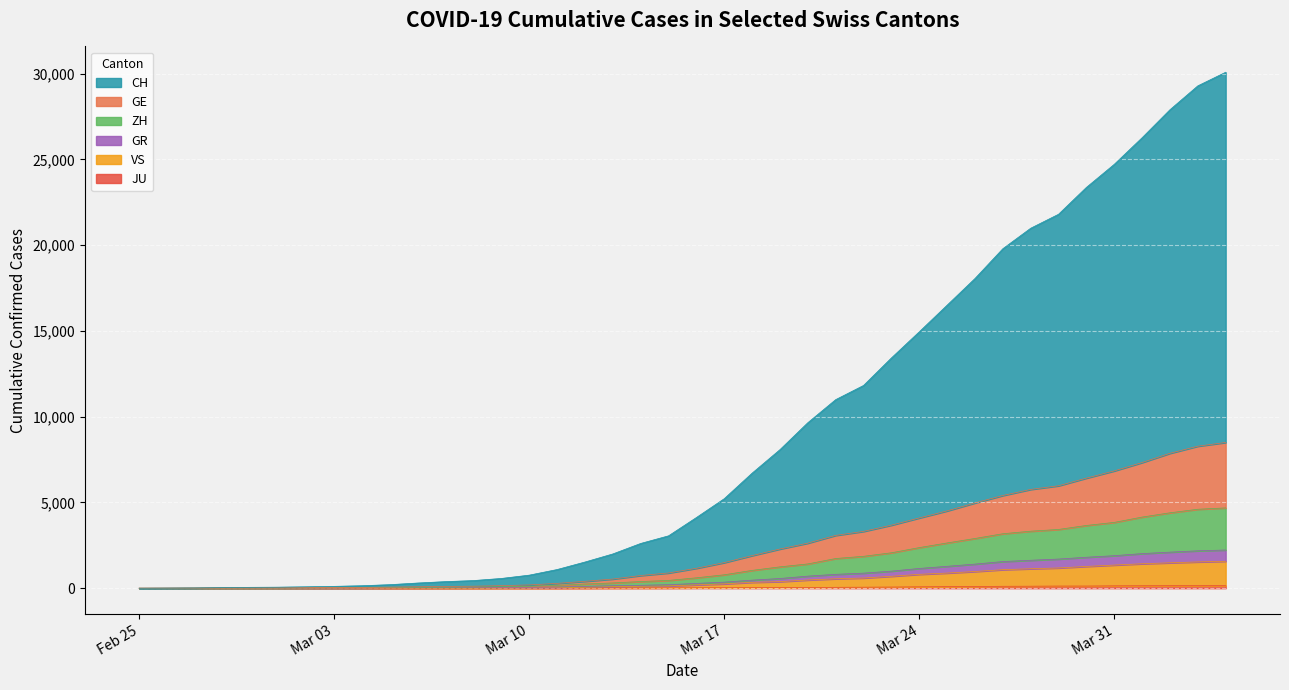

True or false: VS has a value of 393 at 26.

False